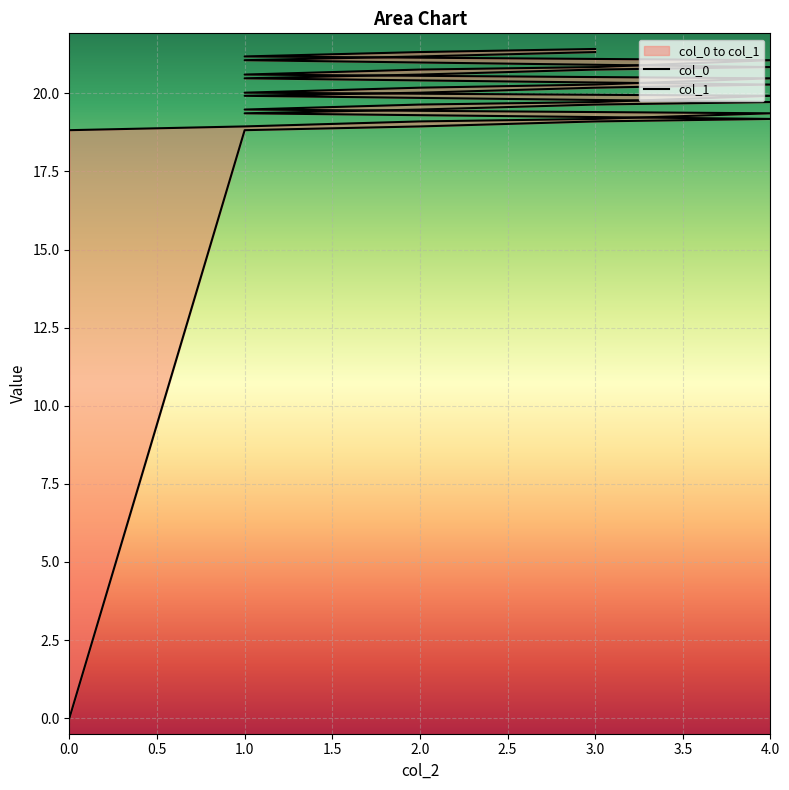

Rank the series by their maximum value, from highest to lowest.

col_1, col_0